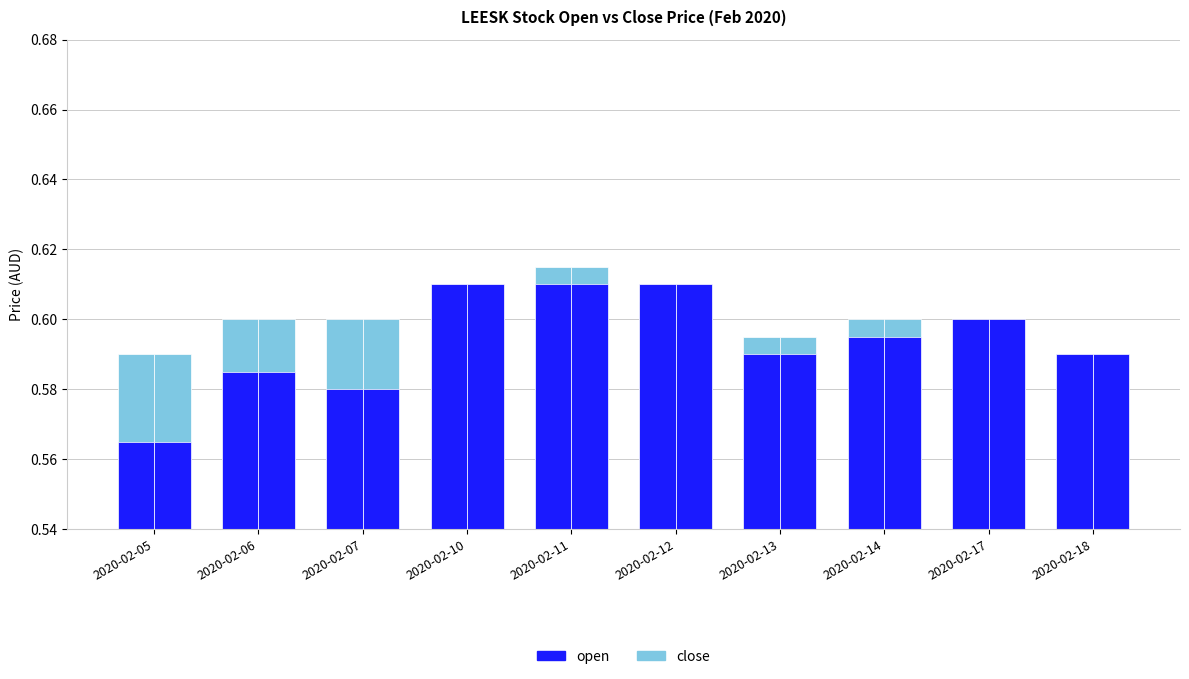

What is the value of the open bar at the 5th from the left?

0.6